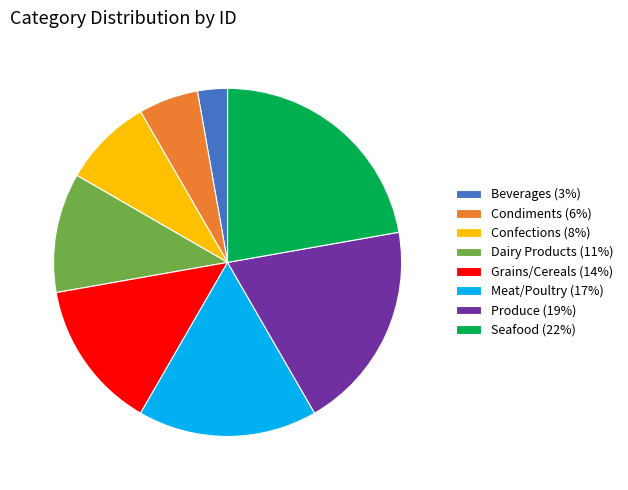

Does any single category account for the majority?

No